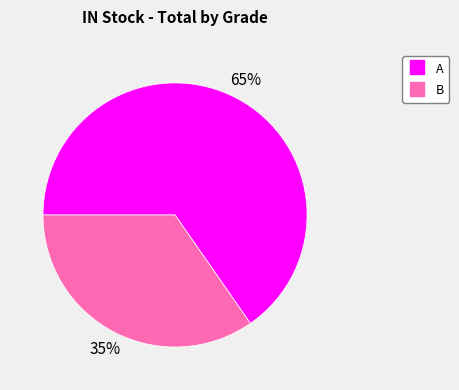

Rank the categories by value from lowest to highest.

B, A